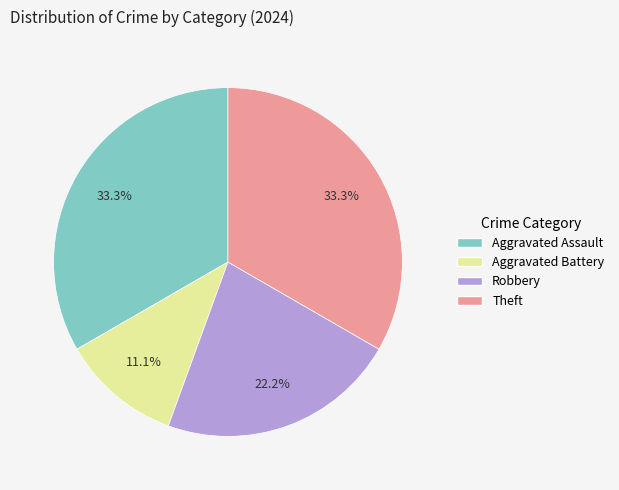

The Robbery slice represents 36% of the pie. True or false?

False